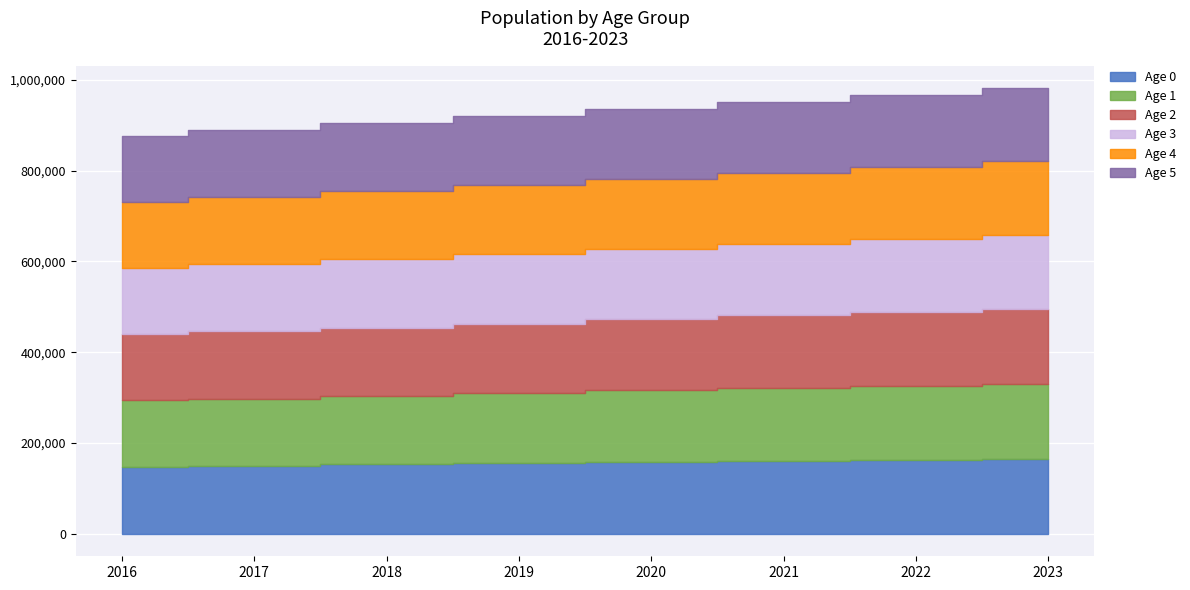

Reading left to right, extract all data points from this chart.

Age 0: 2016=147097	2017=148832	2018=152984	2019=156247	2020=159059	2021=161394	2022=163312	2023=165063
Age 1: 2016=146973	2017=148956	2018=150633	2019=154717	2020=157912	2021=160650	2022=162999	2023=164937
Age 2: 2016=146303	2017=148865	2018=150786	2019=152395	2020=156410	2021=159515	2022=162277	2023=164640
Age 3: 2016=145734	2017=148104	2018=150574	2019=152425	2020=153954	2021=157894	2022=161007	2023=163785
Age 4: 2016=145569	2017=147583	2018=149865	2019=152262	2020=154044	2021=155496	2022=159443	2023=162571
Age 5: 2016=145353	2017=147482	2018=149400	2019=151627	2020=153946	2021=155655	2022=157125	2023=161081